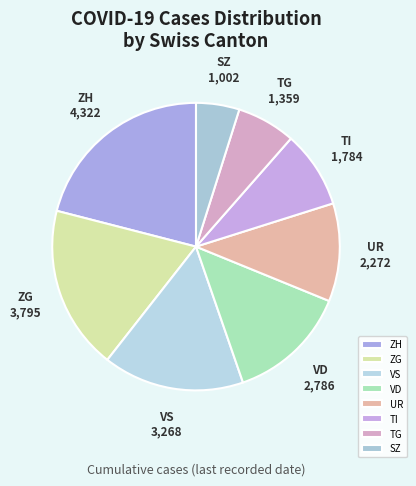

Do TG and TI together represent more than half of the pie?

No